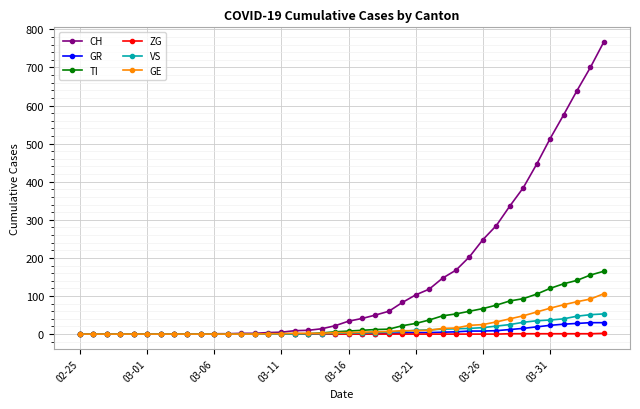

How many data points does each series have?

40